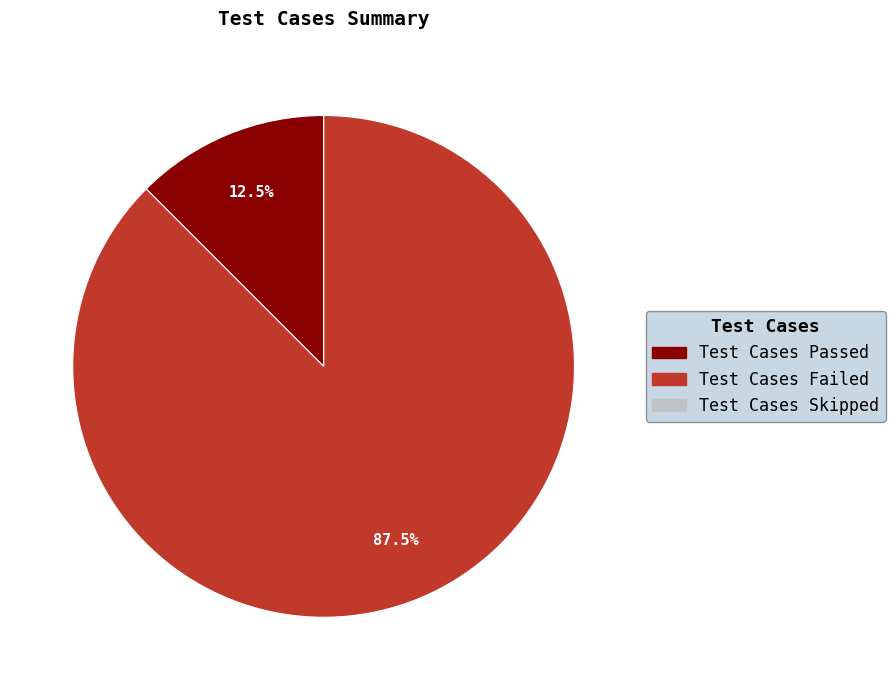

Which slice represents more than half of the pie?

Test Cases Failed